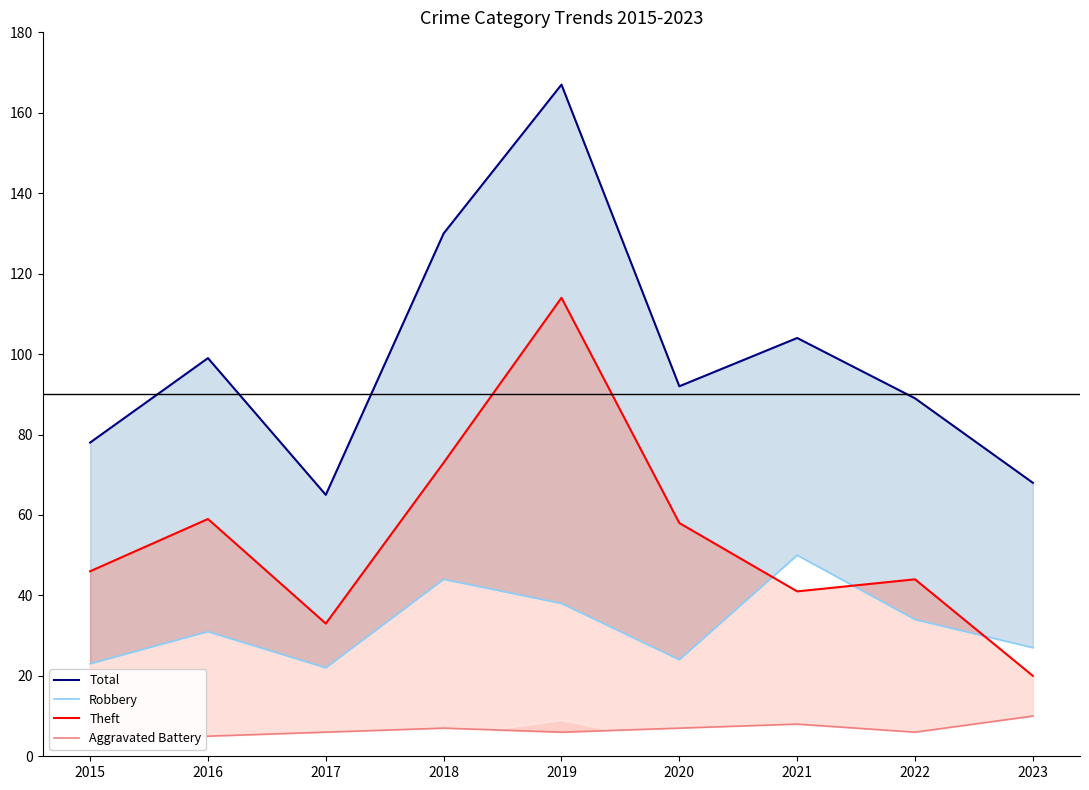

Where is the first local maximum for Aggravated Battery?

2018